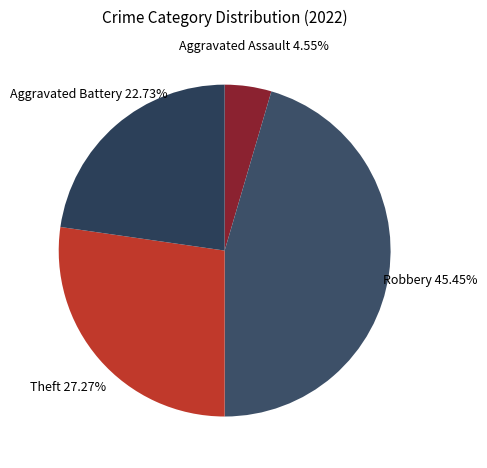

Rank the categories by value from lowest to highest.

Aggravated Assault, Aggravated Battery, Theft, Robbery